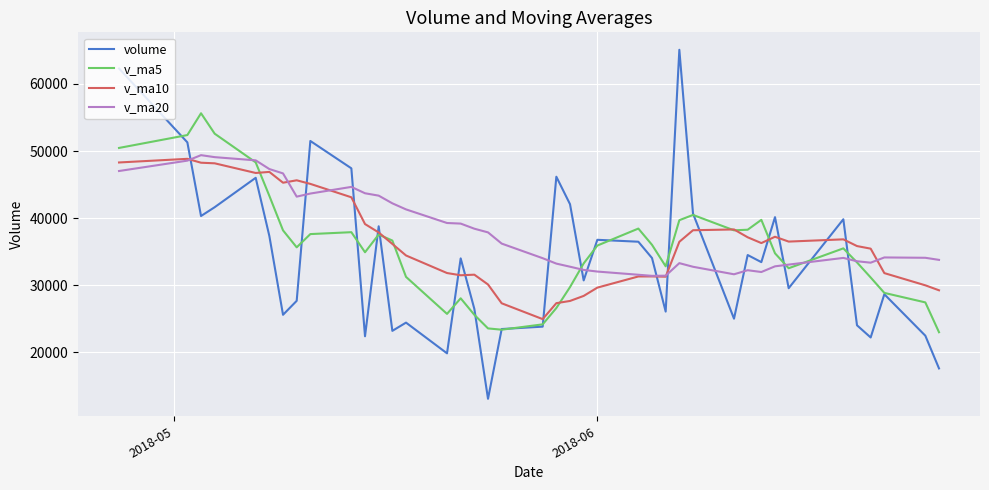

Which series has the largest range (max minus min)?

volume